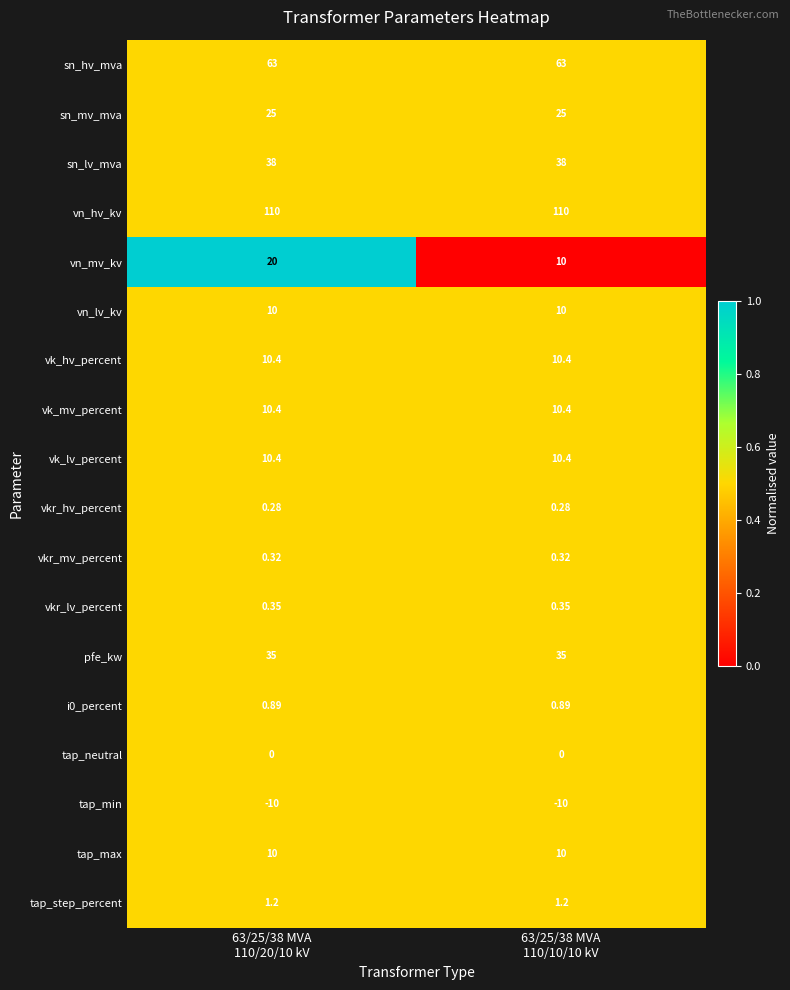

Which series has the largest total across all categories?

vn_hv_kv